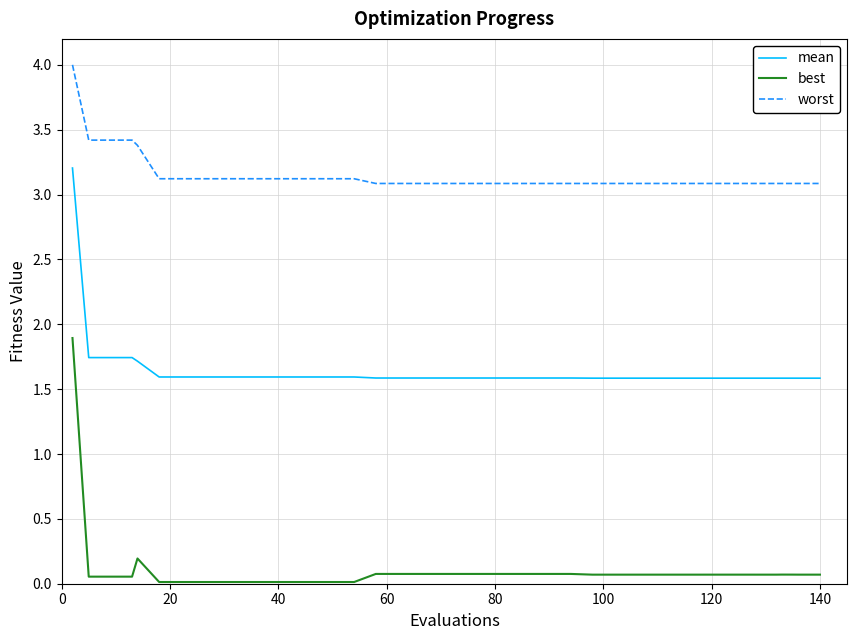

What is the maximum value for worst?

4.0